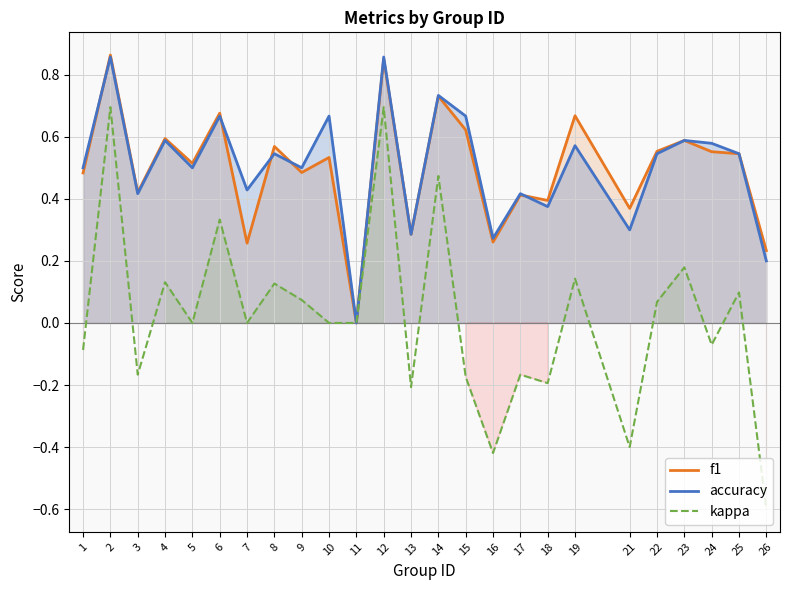

Reading left to right, transcribe all the data shown in this chart.

f1: 0.5	0.9	0.4	0.6	0.5	0.7	0.3	0.6	0.5	0.5	0.0	0.9	0.3	0.7	0.6	0.3	0.4	0.4	0.7	0.4	0.6	0.6	0.6	0.5	0.2
accuracy: 0.5	0.9	0.4	0.6	0.5	0.7	0.4	0.5	0.5	0.7	0.0	0.9	0.3	0.7	0.7	0.3	0.4	0.4	0.6	0.3	0.5	0.6	0.6	0.5	0.2
kappa: -0.1	0.7	-0.2	0.1	0.0	0.3	0.0	0.1	0.1	0.0	0.0	0.7	-0.2	0.5	-0.2	-0.4	-0.2	-0.2	0.1	-0.4	0.1	0.2	-0.1	0.1	-0.6